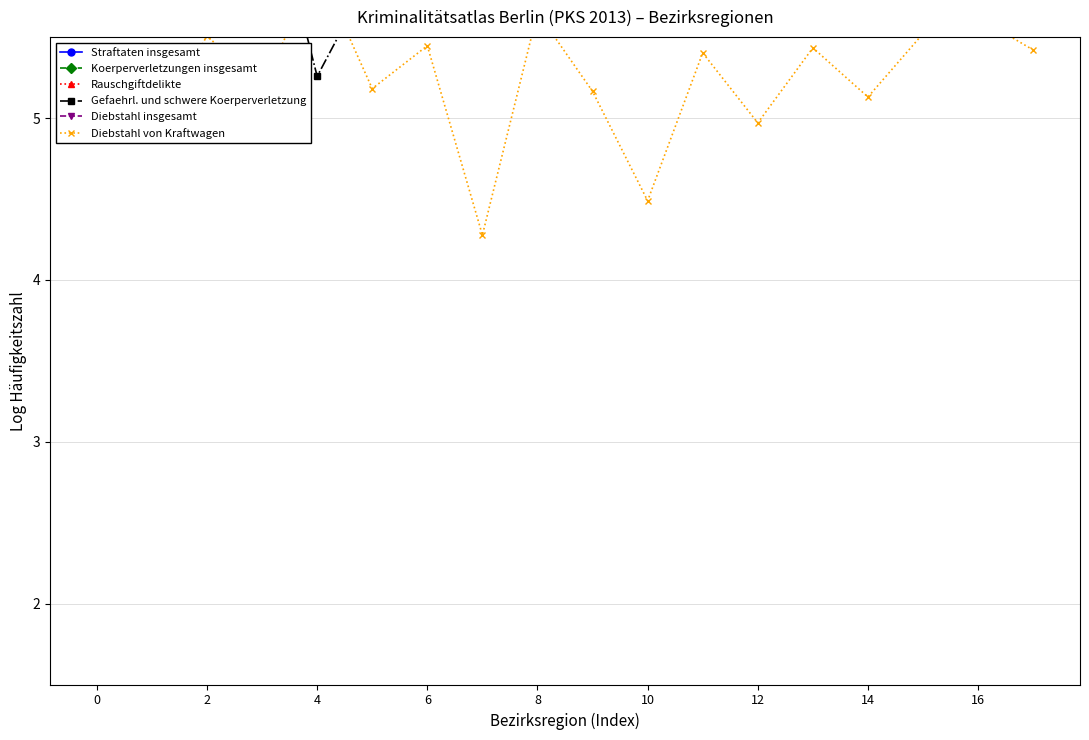

At 15, list the series in order from largest to smallest.

Straftaten insgesamt, Diebstahl insgesamt, Rauschgiftdelikte, Koerperverletzungen insgesamt, Gefaehrl. und schwere Koerperverletzung, Diebstahl von Kraftwagen